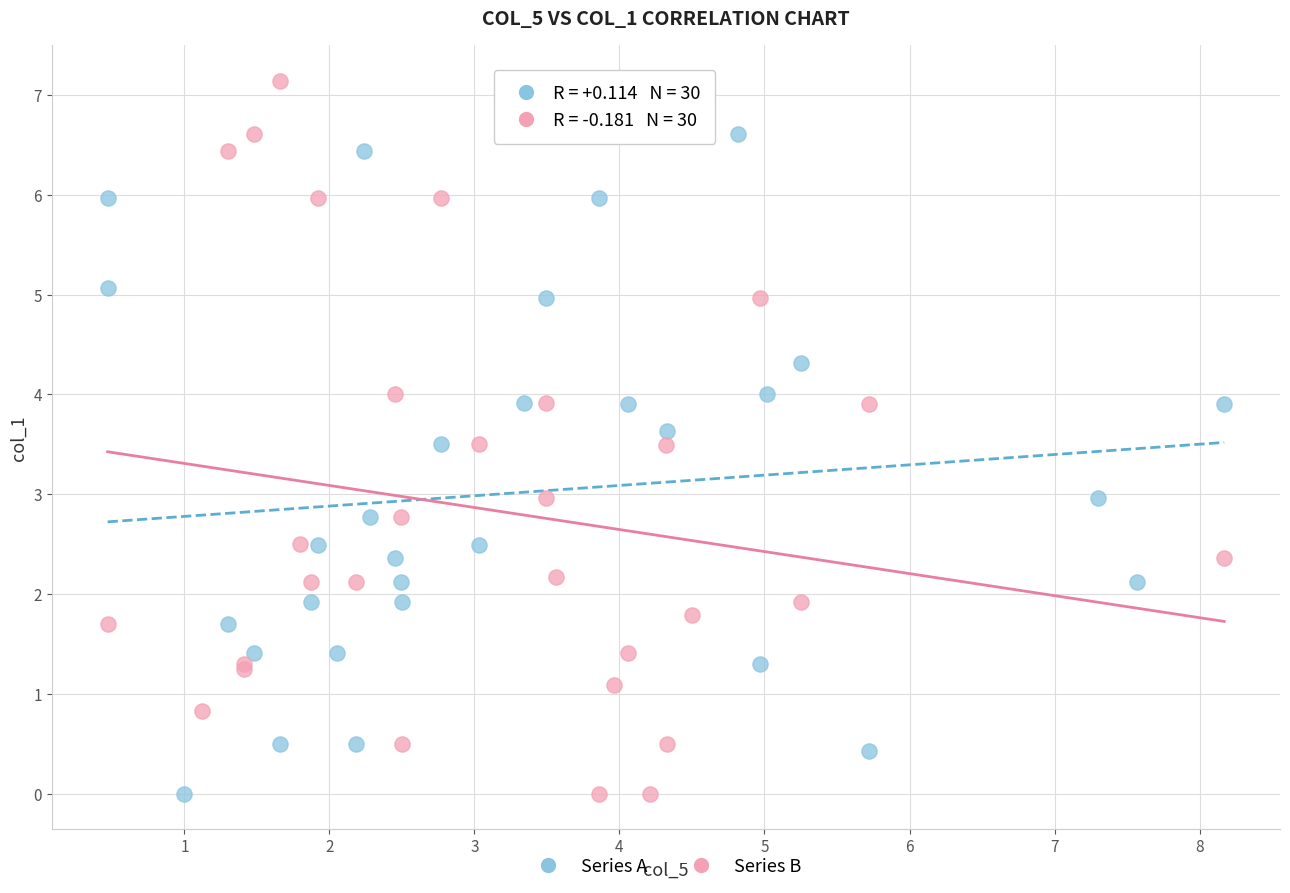

Which series has the largest Y range (max minus min)?

Series B